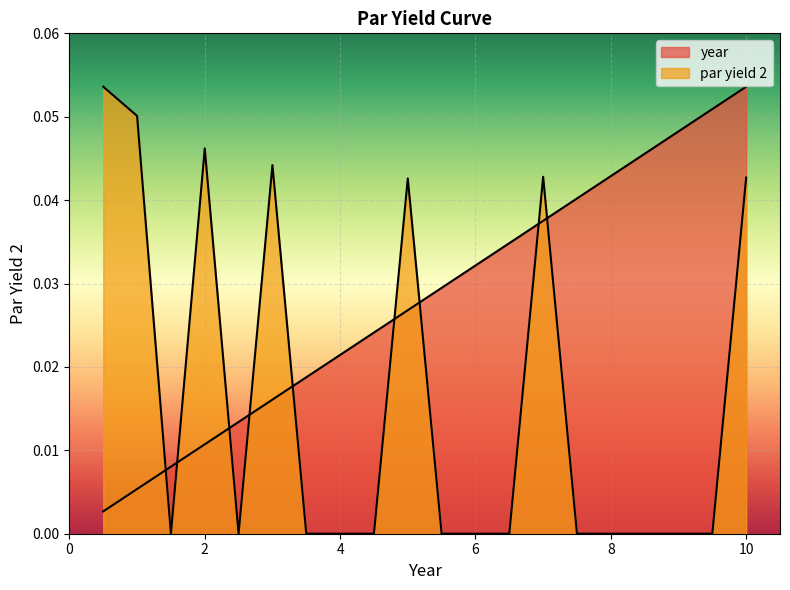

How many values in par yield 2 are above zero?

7